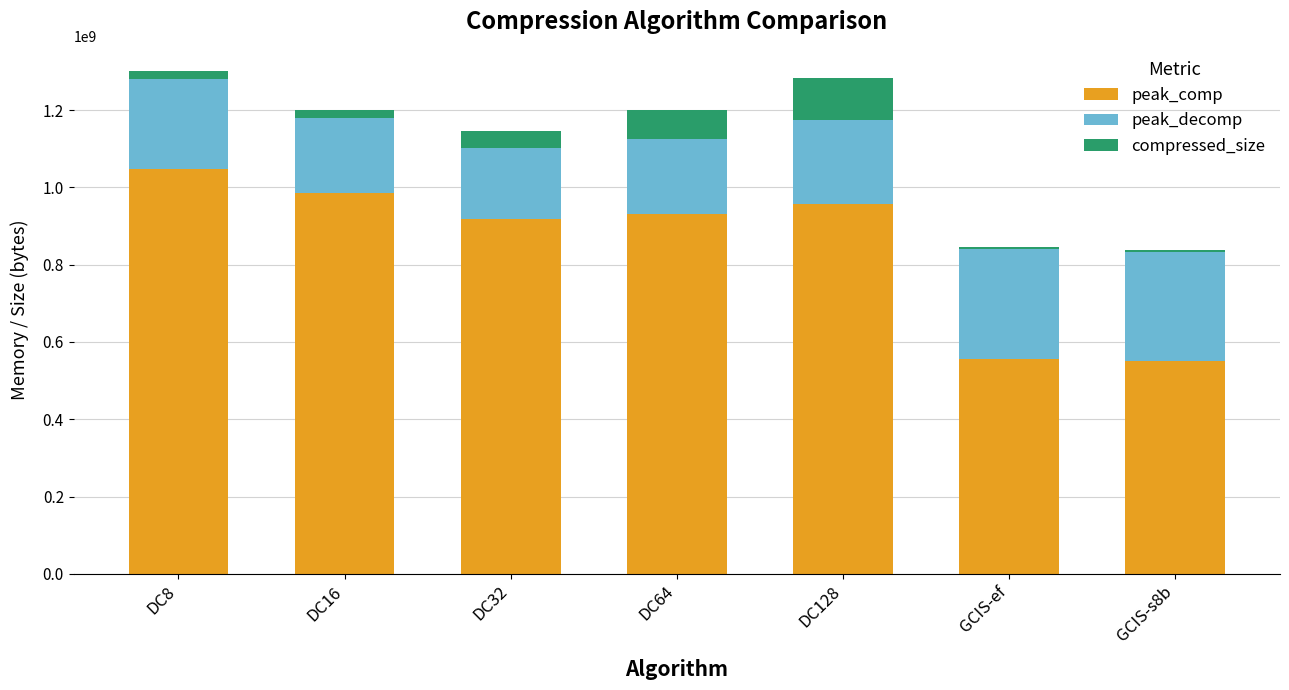

Reading left to right, what are the values for peak_comp?

DC8=1048577140	DC16=985327976	DC32=918884481	DC64=929756140	DC128=955664825	GCIS-ef=556819086	GCIS-s8b=550774445